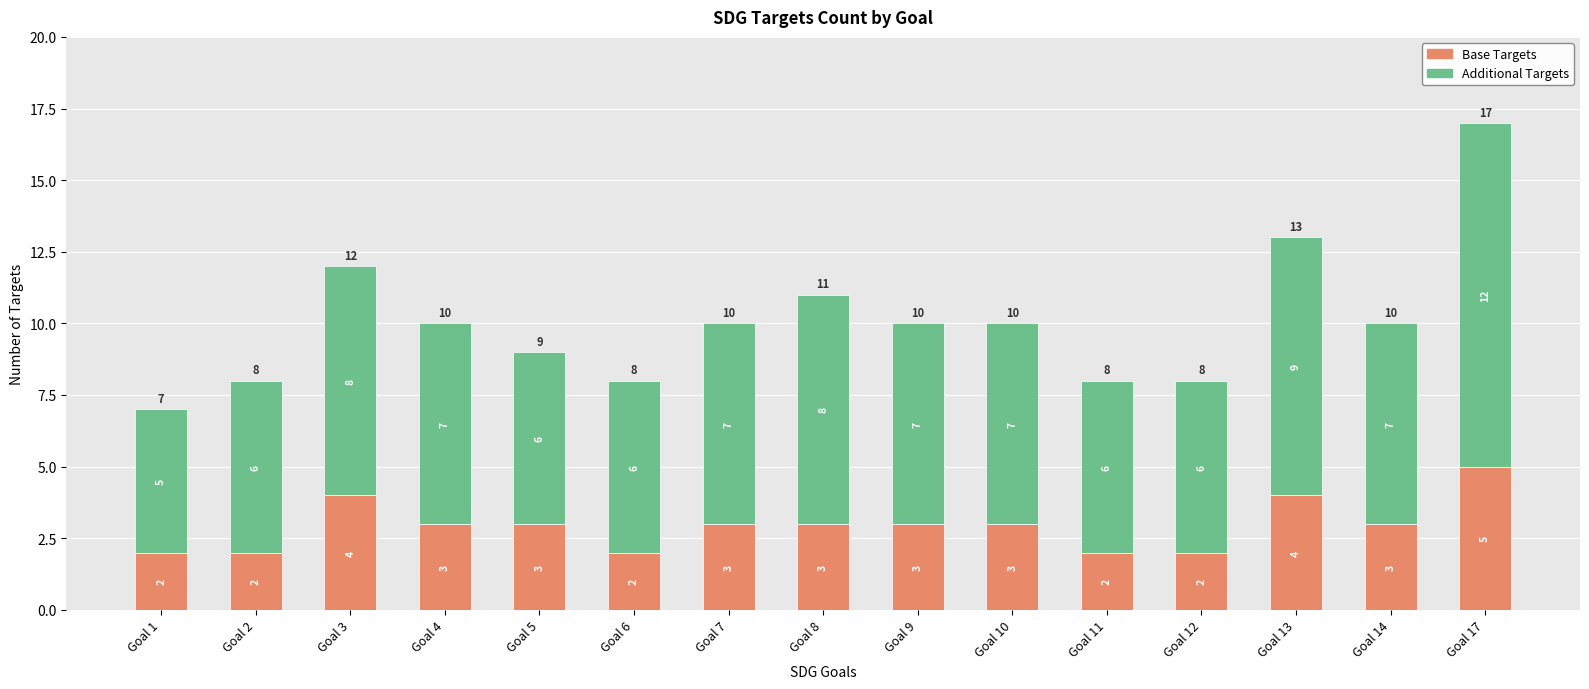

What are all the series names shown in the legend?

Base Targets, Additional Targets